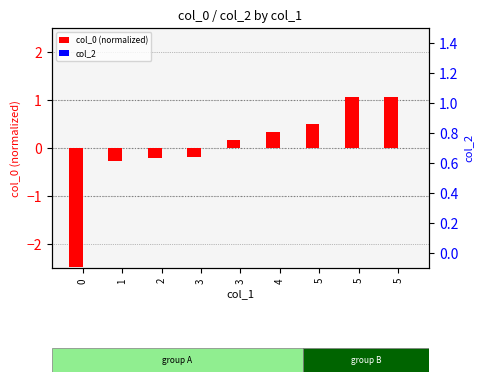

Which series has the widest spread of values?

col_0 (normalized)